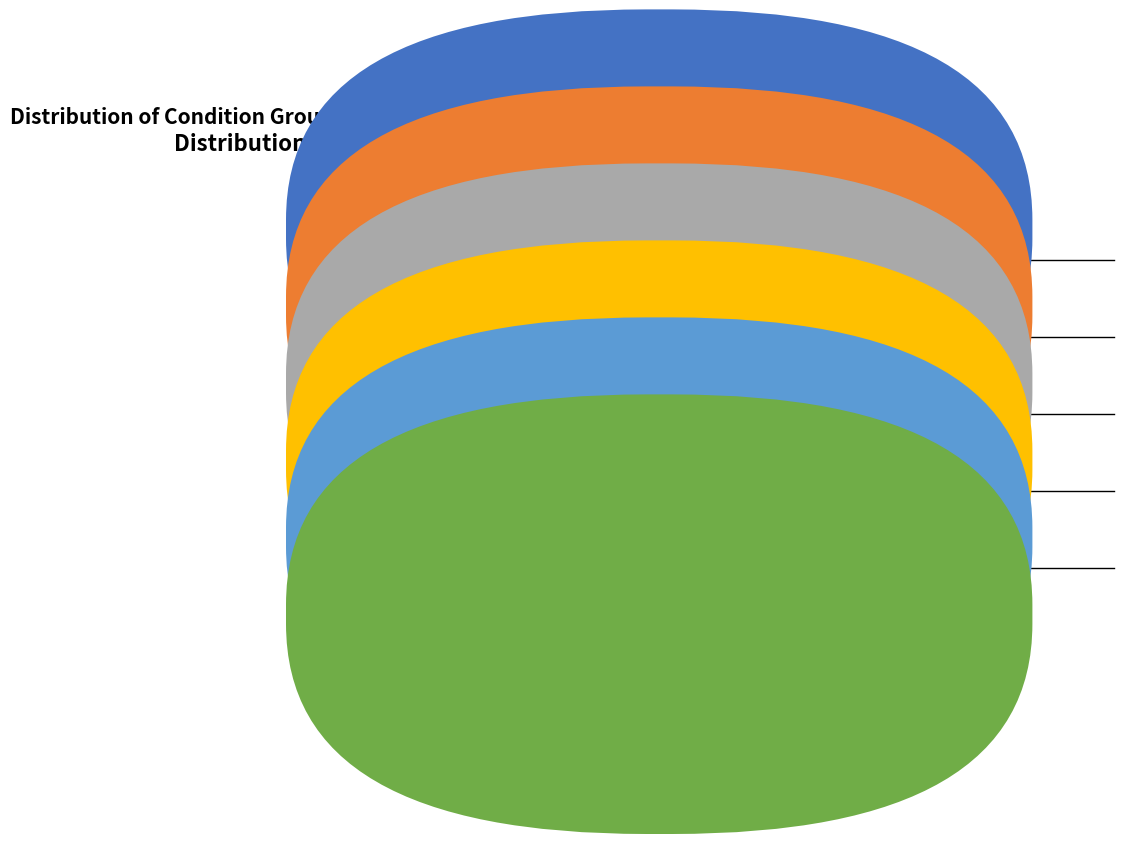

Count the number of slices in the pie.

6